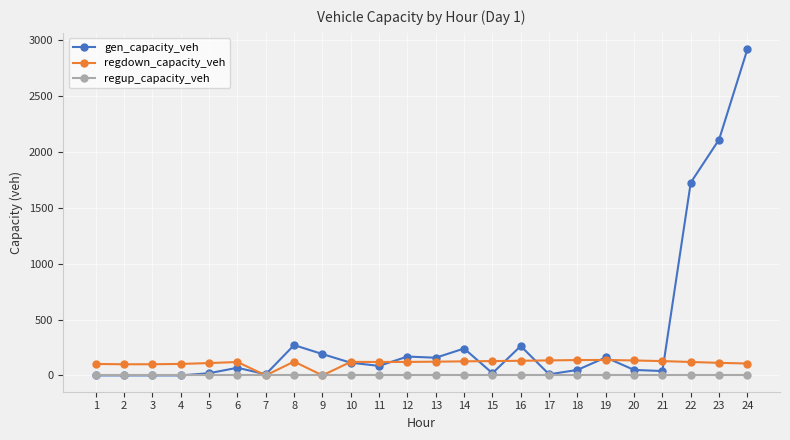

What is the value of the regdown_capacity_veh point at the 8th from the left?

123.9